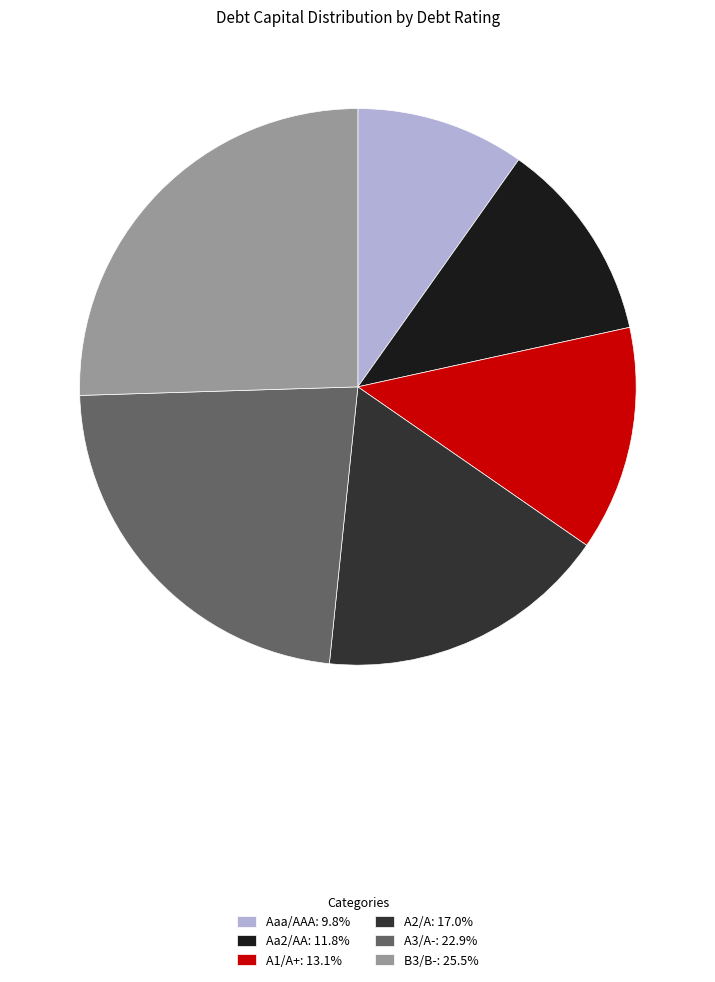

Combined, do A1/A+ and B3/B- account for over 50%?

No